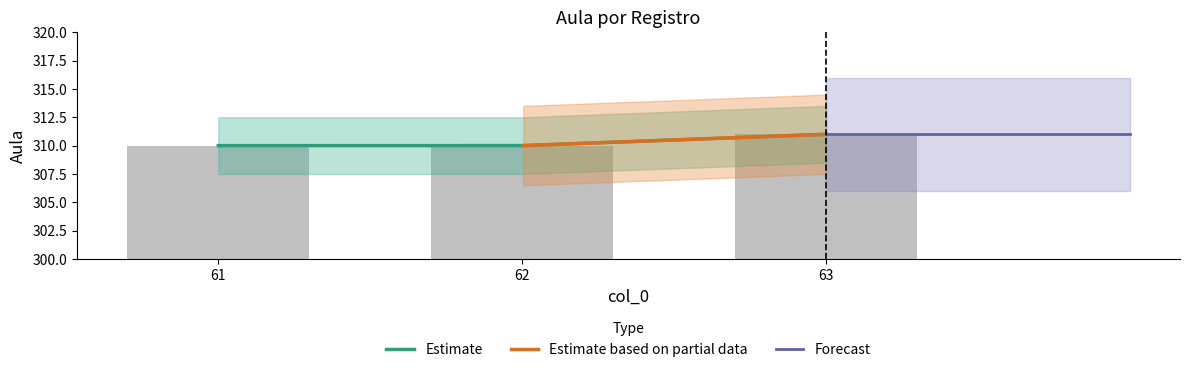

List the labels in order of value, largest first.

63, 61, 62